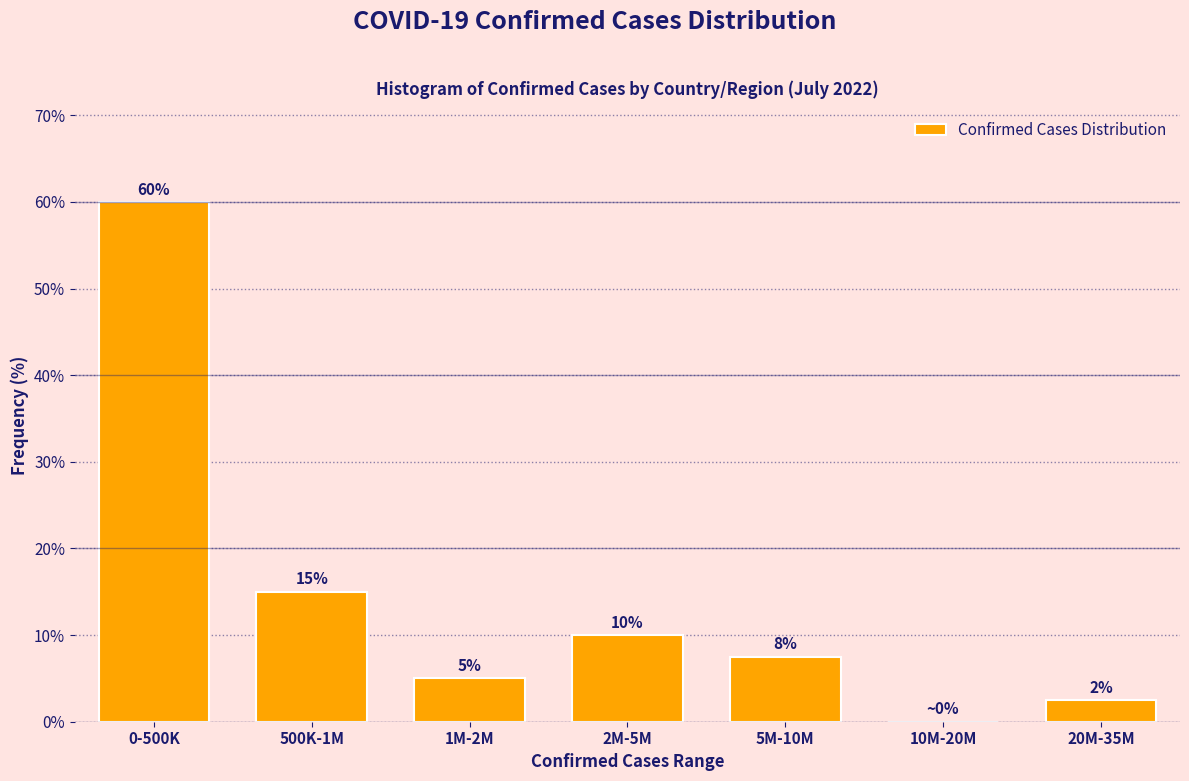

Is it true that the value at 5M-10M is 7.5?

True